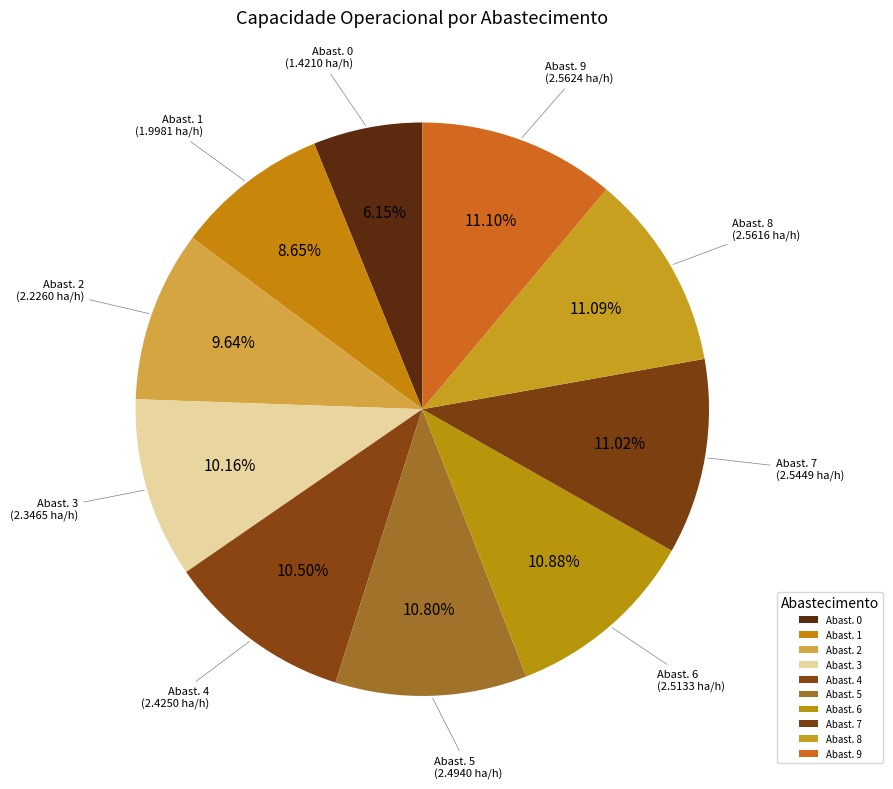

To the nearest percent, what is the difference between the largest and smallest slice percentages?

5%